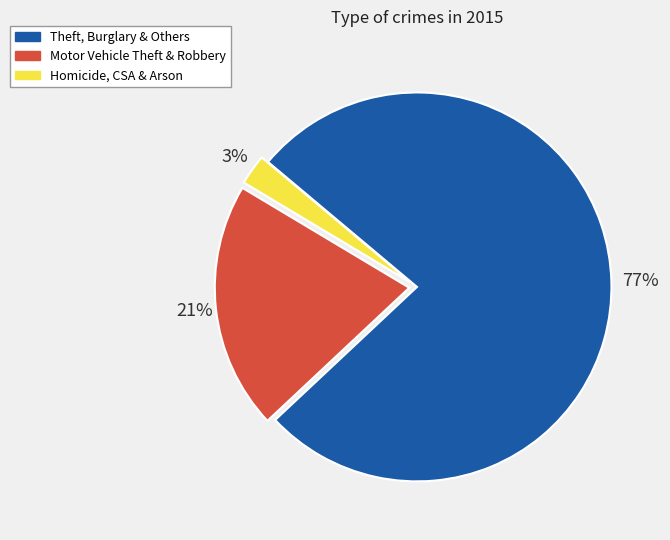

Does any single category account for the majority?

Yes